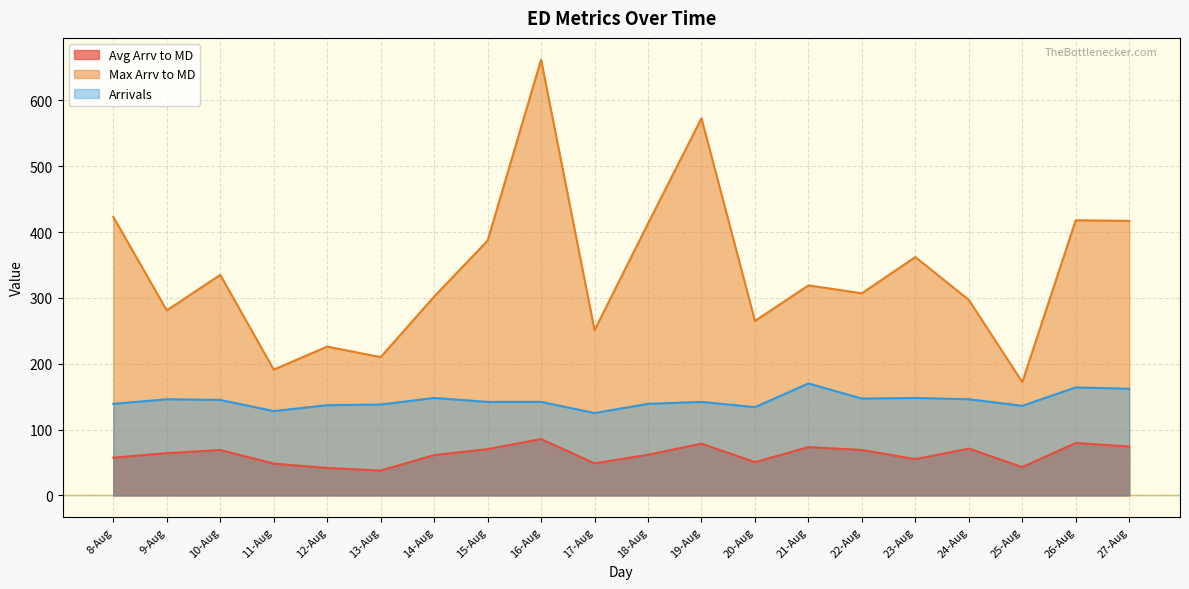

At how many categories does at least one series exceed 530?

2